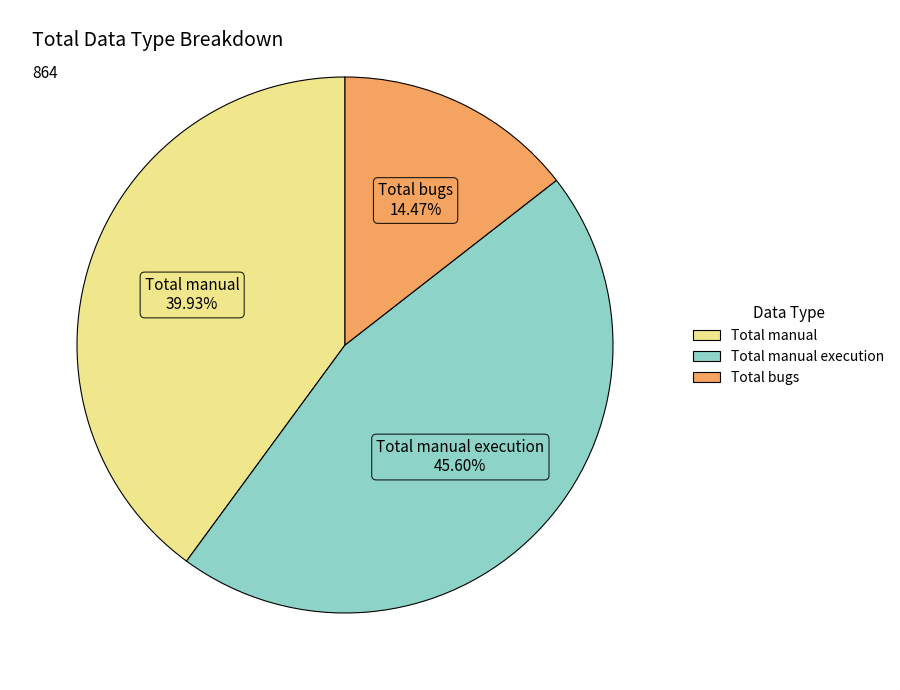

Does any single category account for the majority?

No